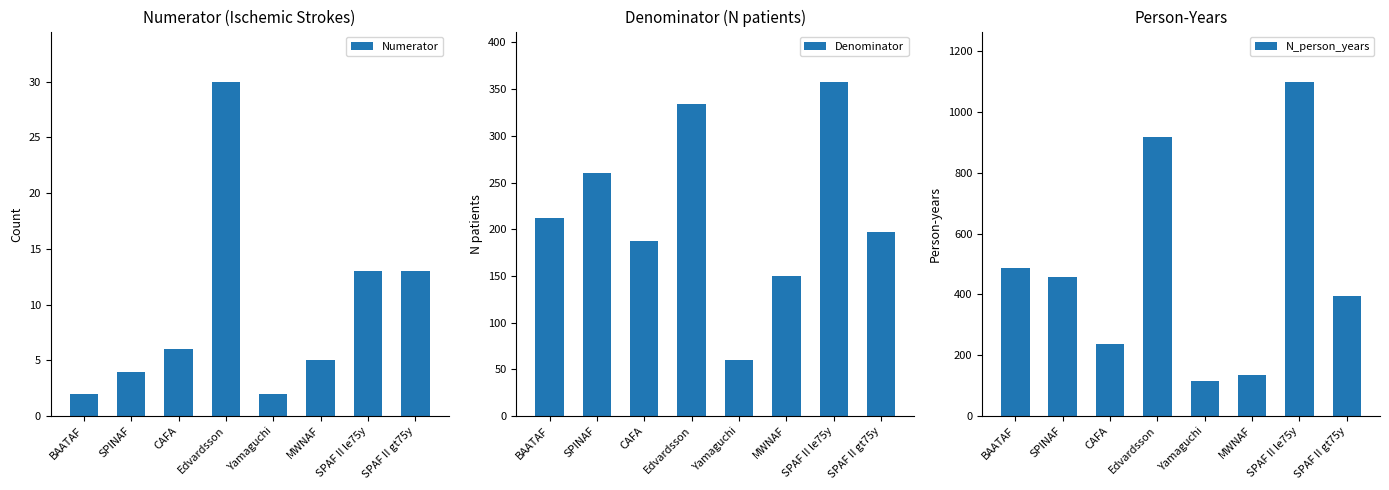

What is the label of the 1st bar from the right?

SPAF II gt75y